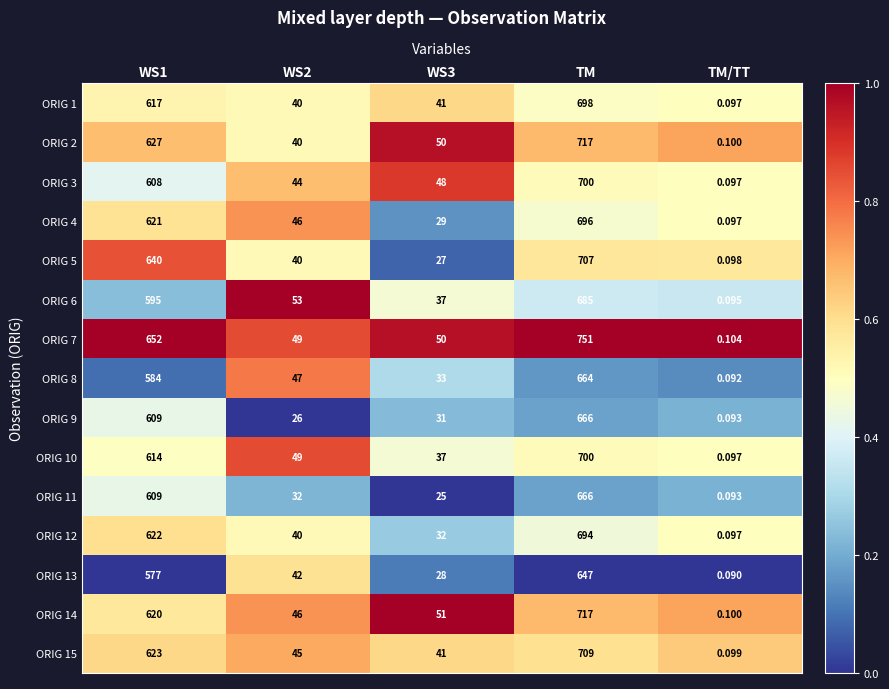

Is the value of ORIG 7 at WS1 greater than the value of ORIG 13 at WS1?

Yes